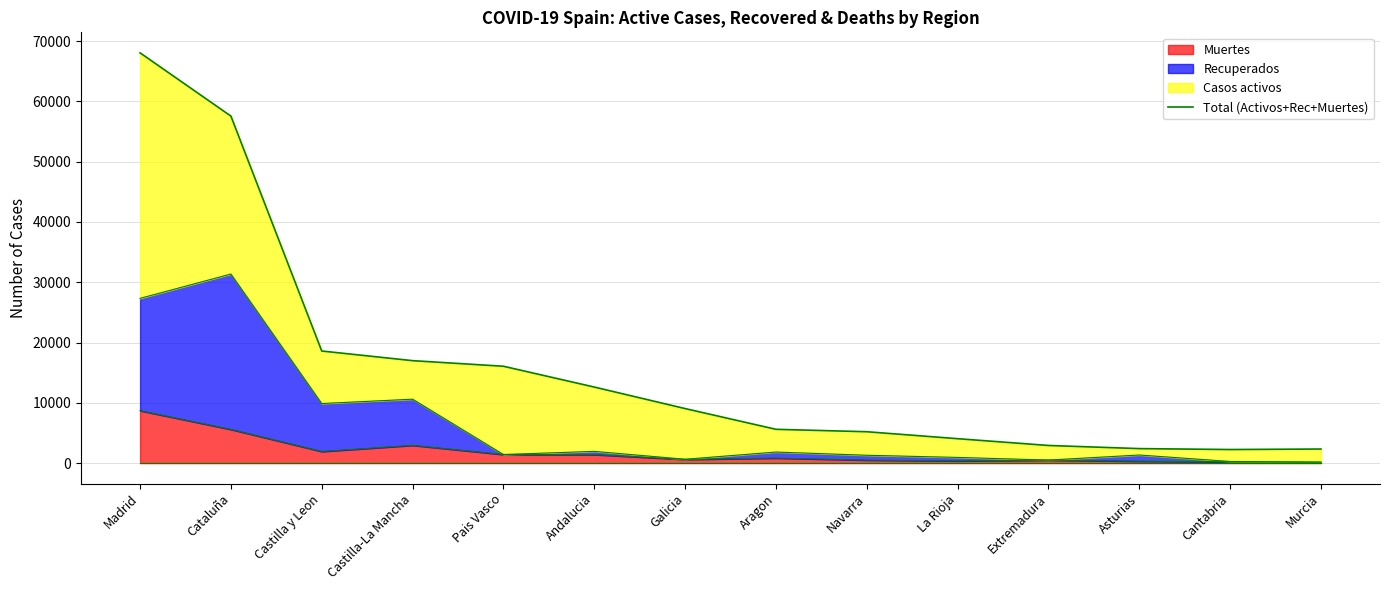

Reading left to right, what are all the values shown in this chart?

68066	57569	18591	16992	16064	12612	9041	5600	5199	4044	2919	2399	2246	2328